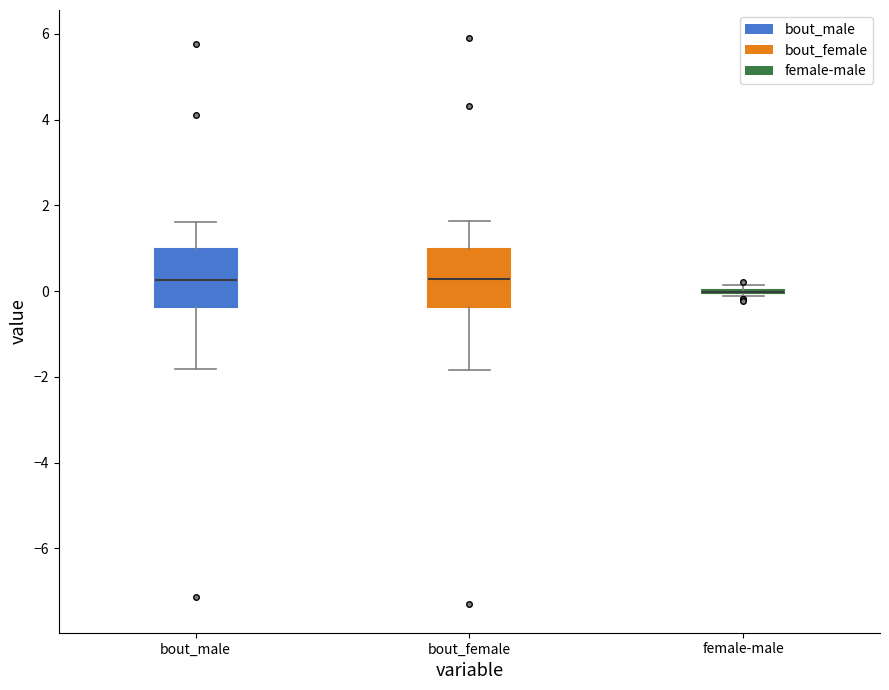

Reading left to right, transcribe this box plot: for each box, give where its median line is, the range the box spans, and where its two whiskers end, as read against the y-axis. The values are not printed on the chart, so give them approximately, as read against the axis.

bout_male: median 0.2, box -0.4 to 1.0, whiskers -1.8 to 1.6
bout_female: median 0.2, box -0.4 to 1.0, whiskers -1.8 to 1.6
female-male: box collapsed to a line at 0.0, whiskers -0.2 to 0.2